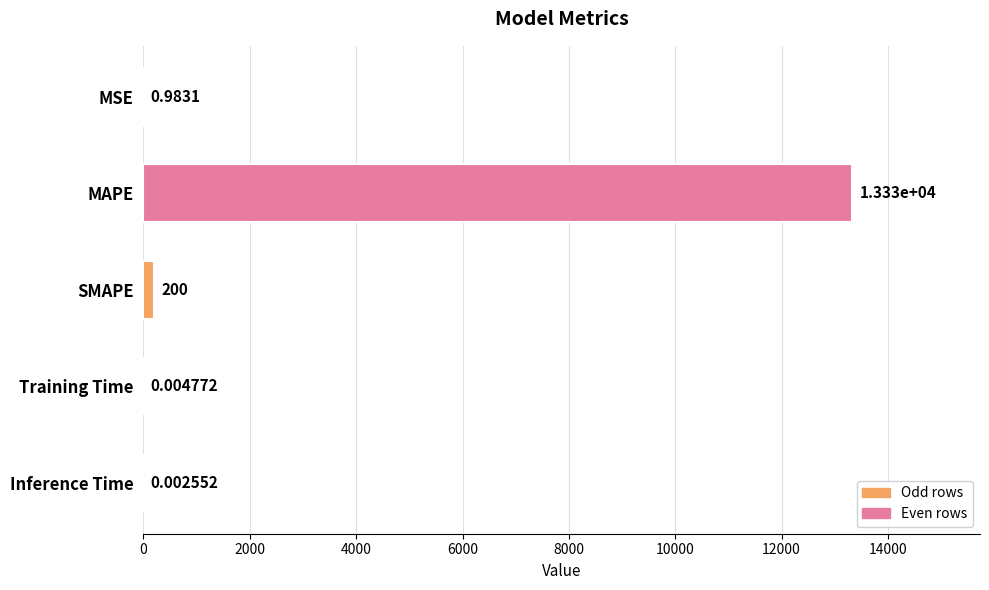

What is the average value?

2706.7